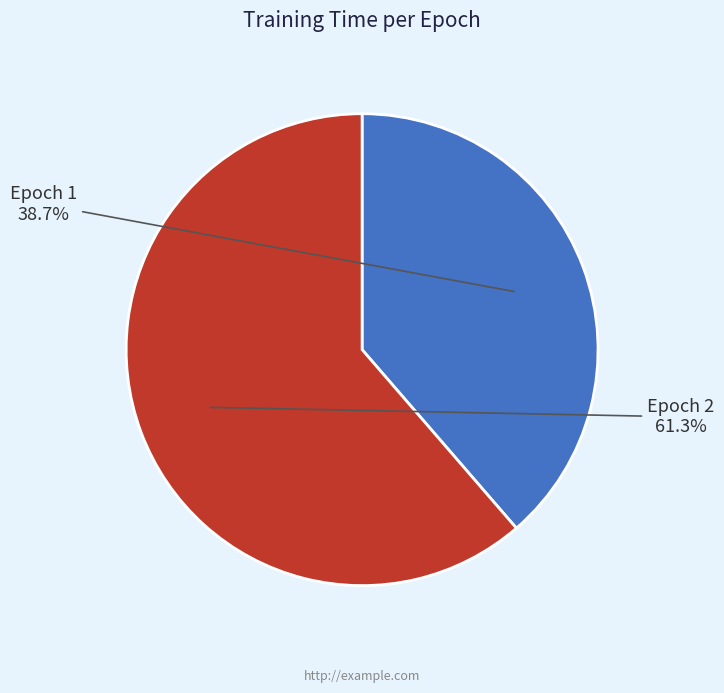

Rank the categories by value from lowest to highest.

Epoch 1, Epoch 2